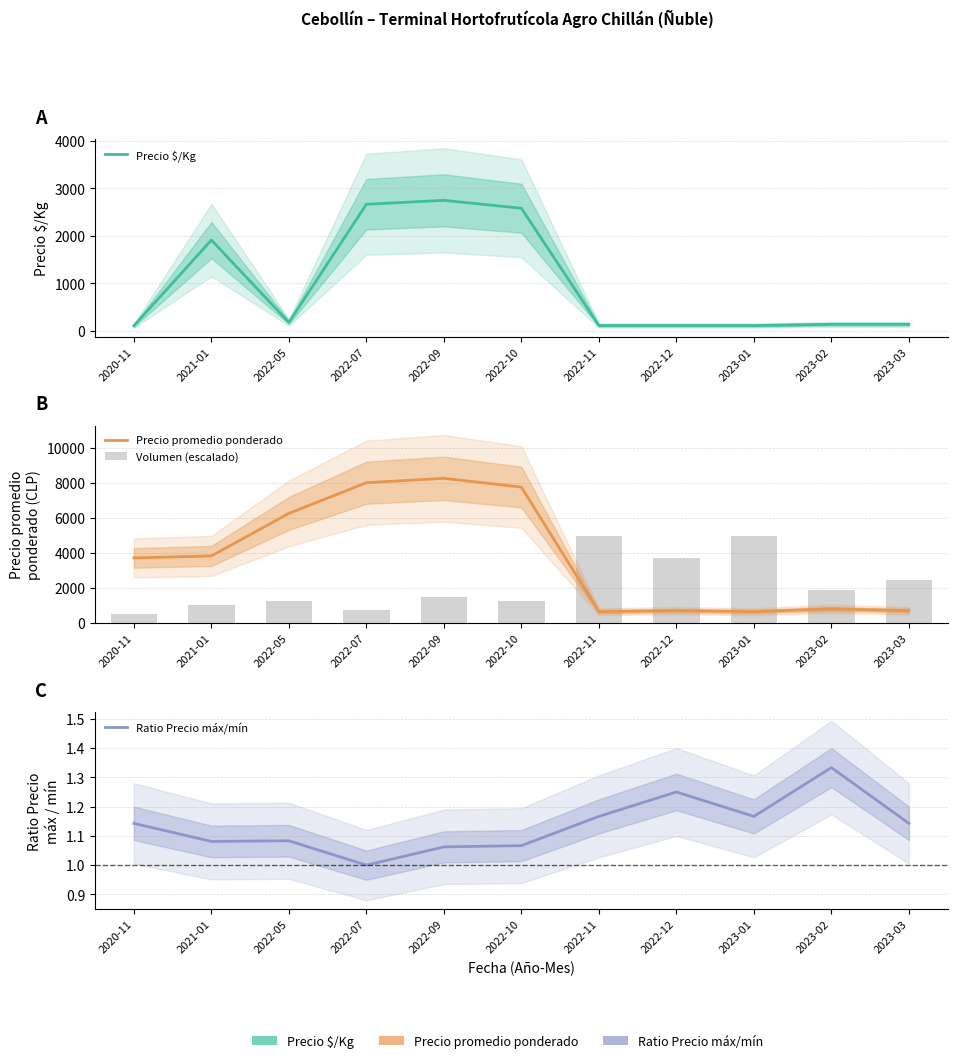

What is the label of the 5th bar from the right?

2022-11